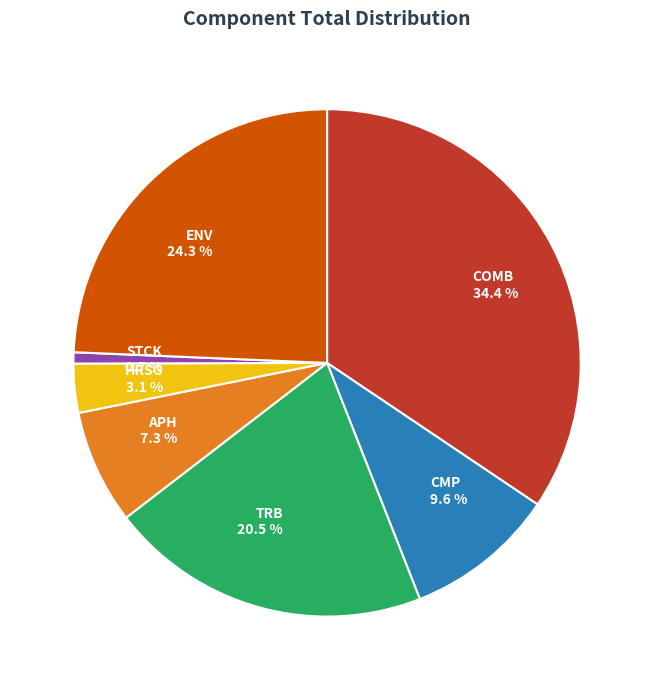

True or false: CMP accounts for 10% of the total.

True